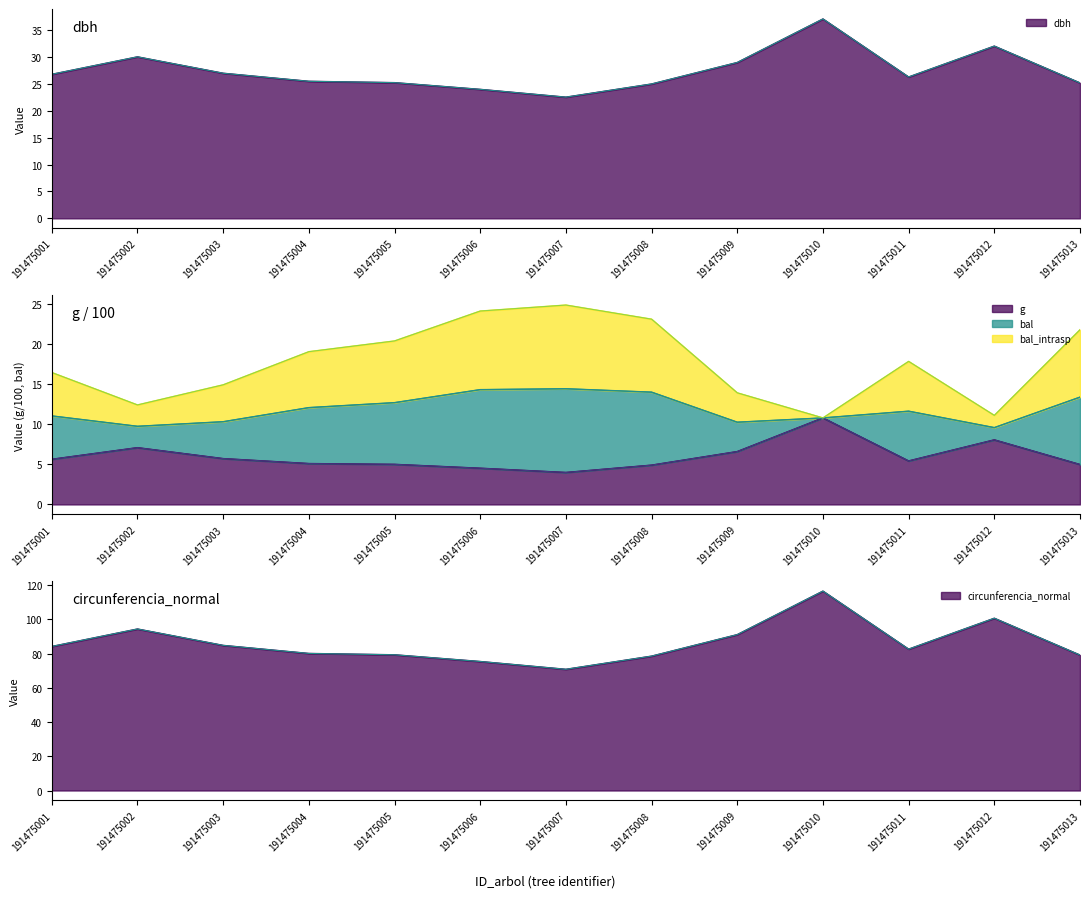

What is the value of the circunferencia_normal point at the 12th from the left?

100.7